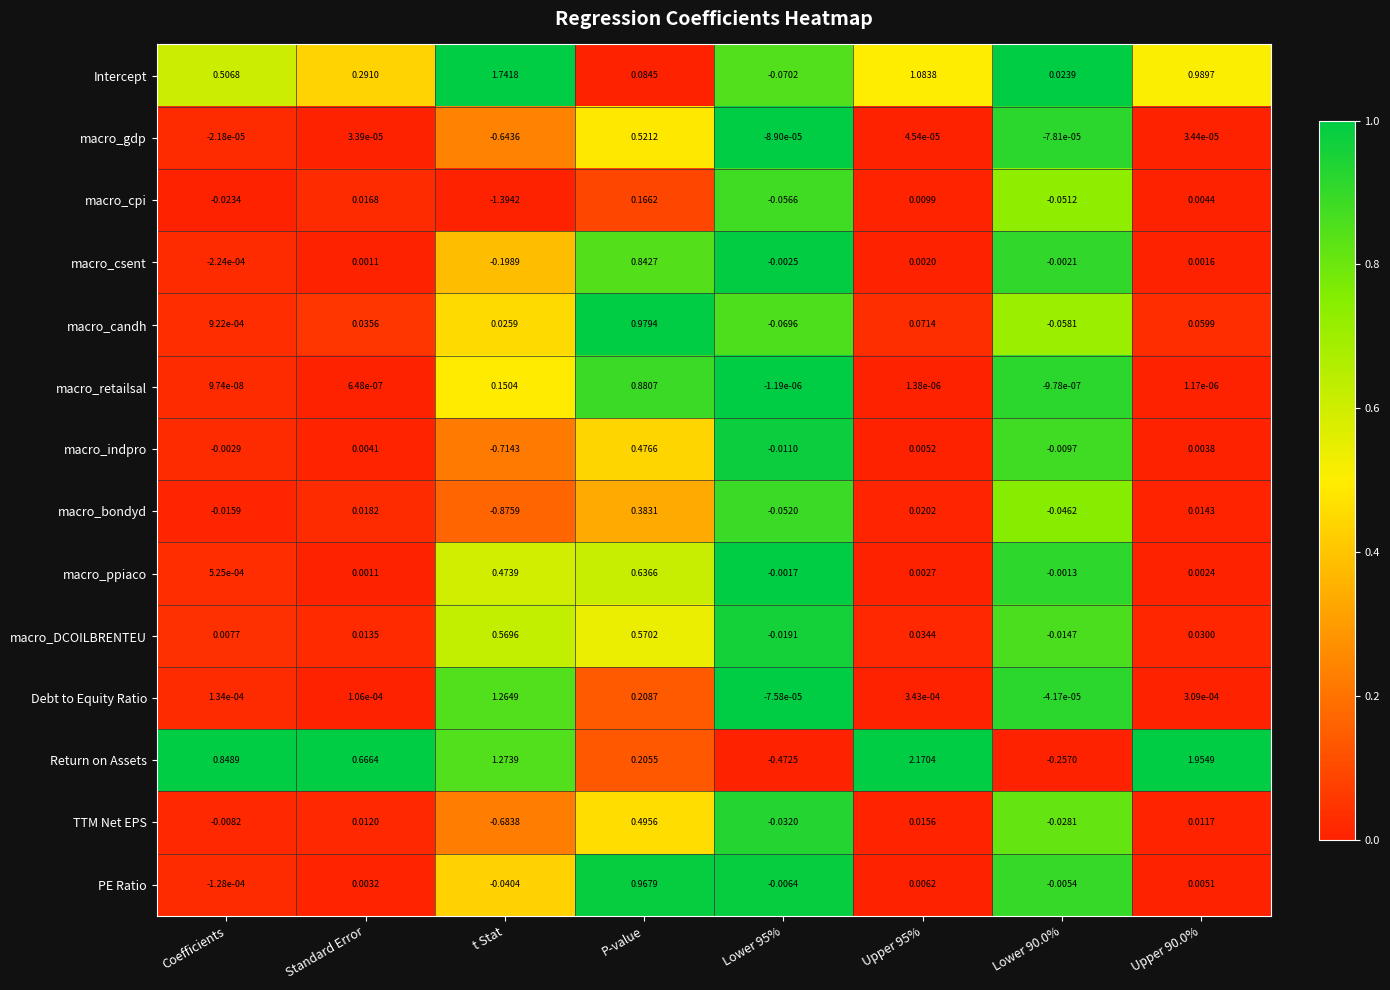

Which series has the largest total across all categories?

Return on Assets